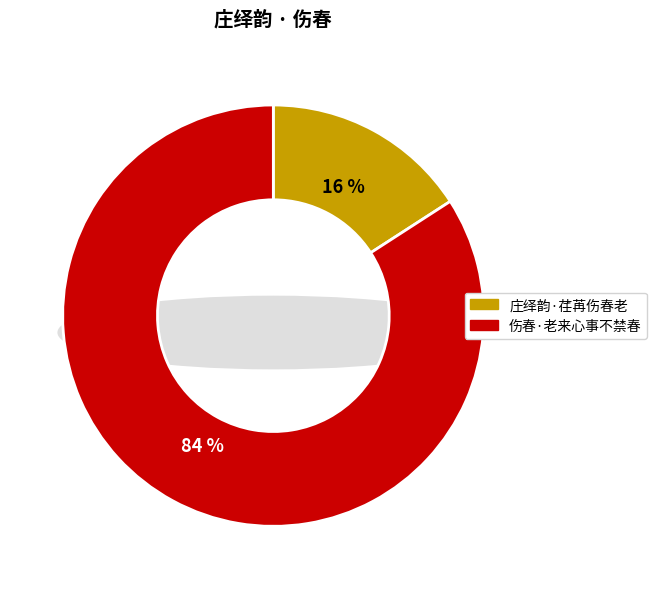

Which slice represents more than half of the pie?

伤春·老来心事不禁春